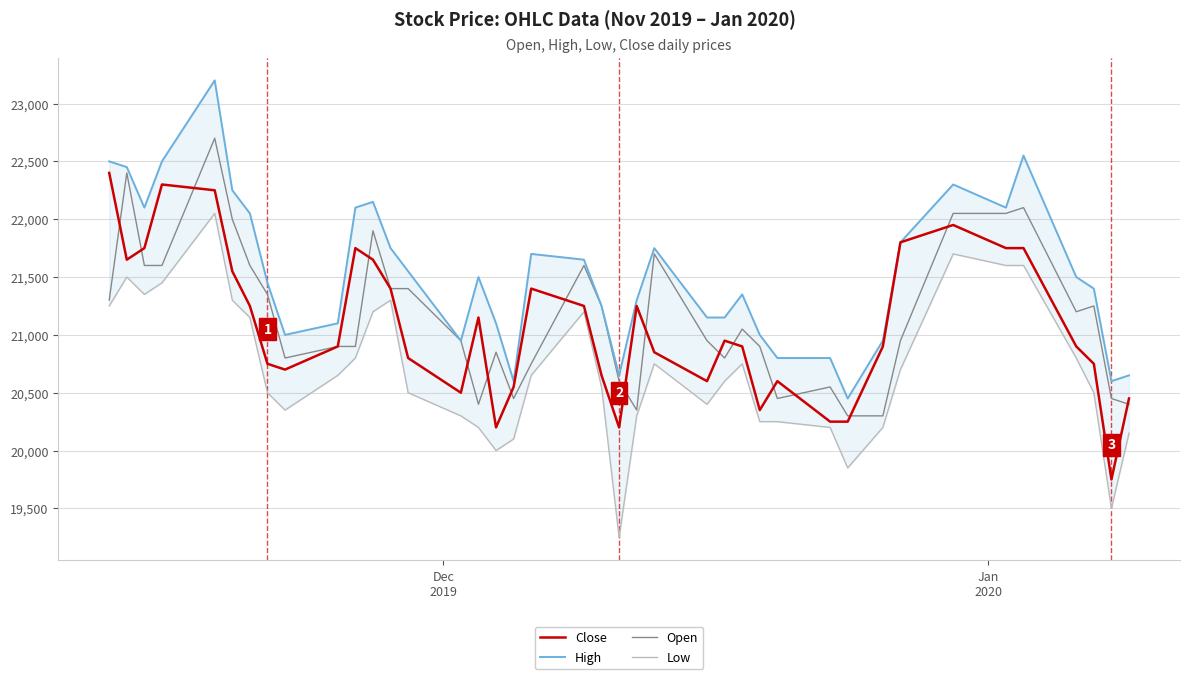

Which series has the widest spread of values?

Low